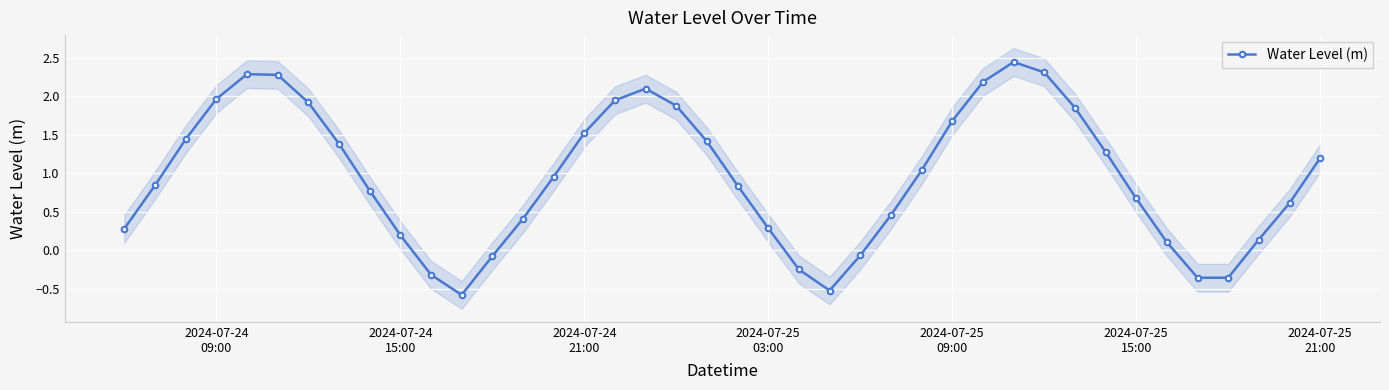

What is the value of the 15th point from the left?

1.0